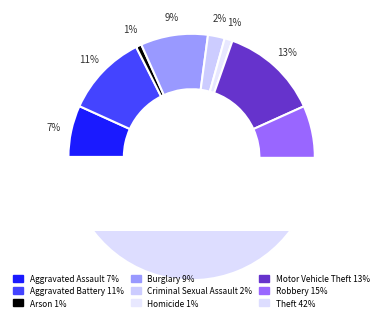

True or false: Arson accounts for 11% of the total.

False